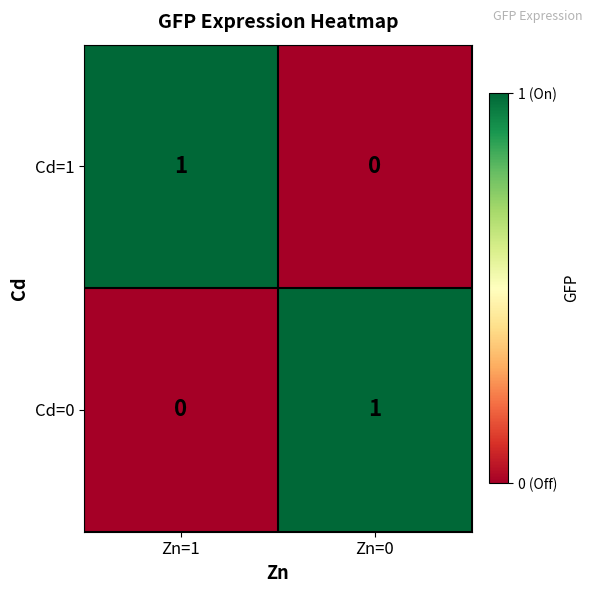

How many values in the Cd=1 series are below 1?

1